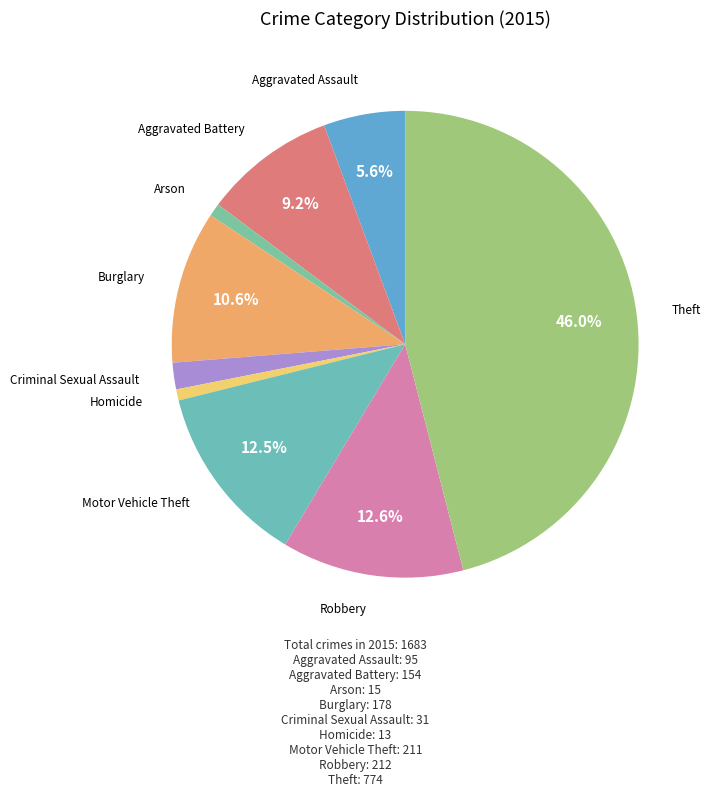

To the nearest percent, what is the average slice percentage?

11%